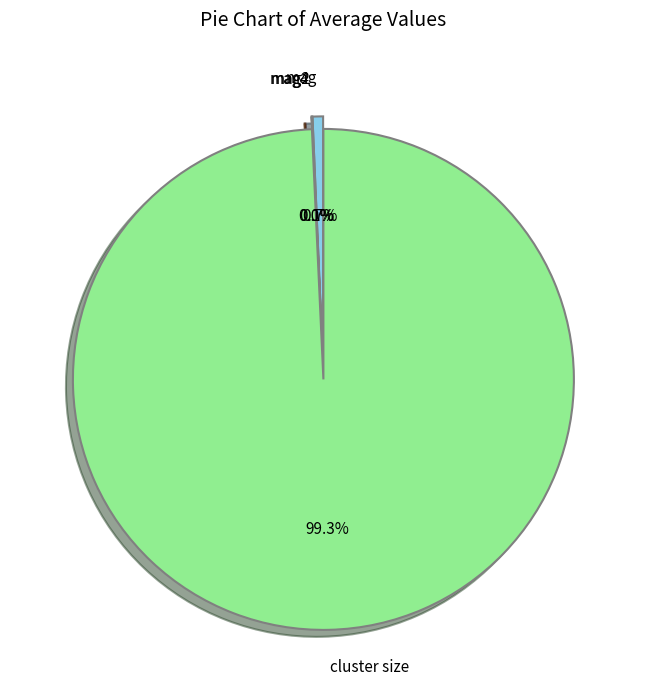

To the nearest percent, what is the difference between the largest and smallest slice percentages?

99%